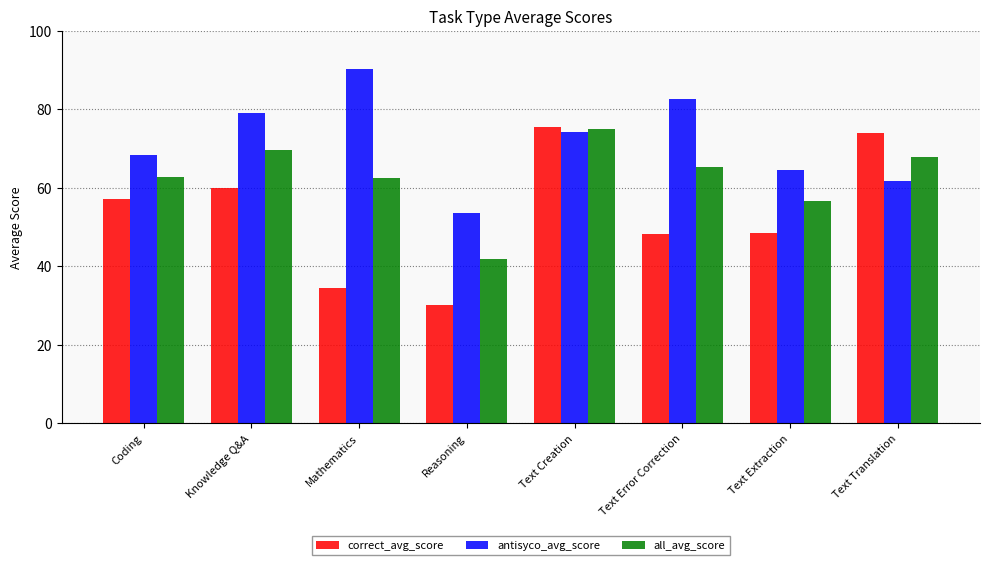

List the series in order of their overall mean, lowest first.

correct_avg_score, all_avg_score, antisyco_avg_score